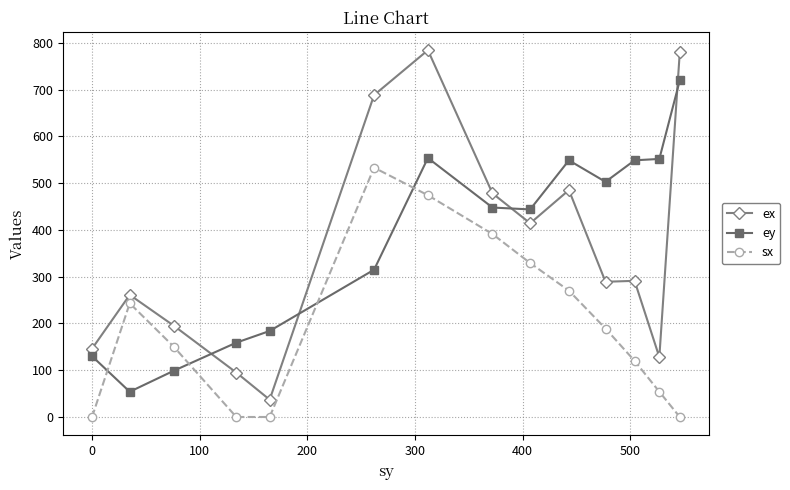

True or false: ey has more than 1 interior local peaks.

True